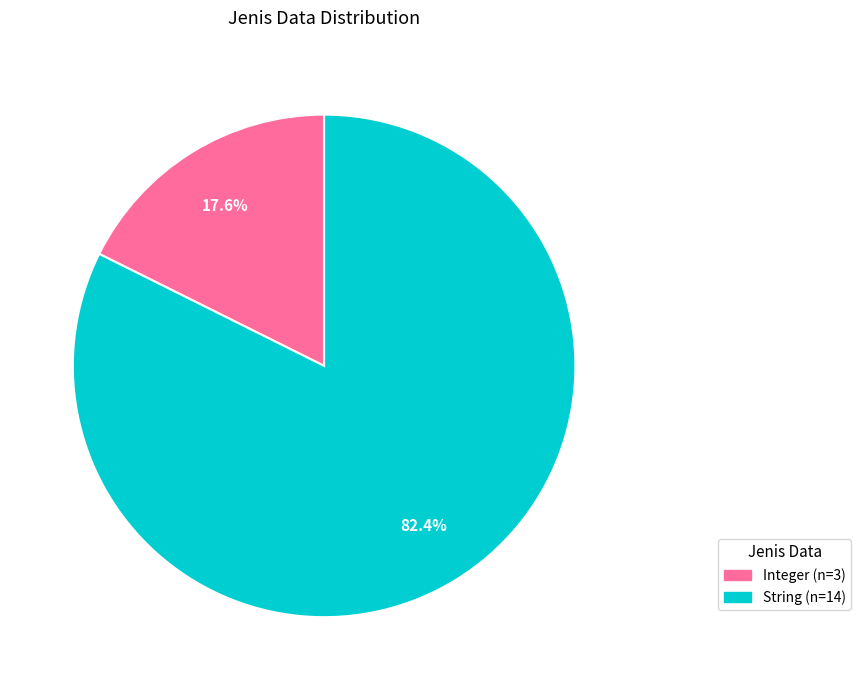

Between Integer and String, which is larger?

String